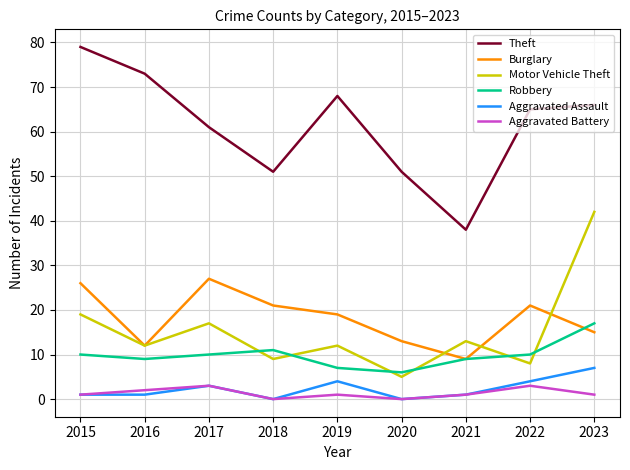

List the series in order of their peak value, lowest first.

Aggravated Battery, Aggravated Assault, Robbery, Burglary, Motor Vehicle Theft, Theft